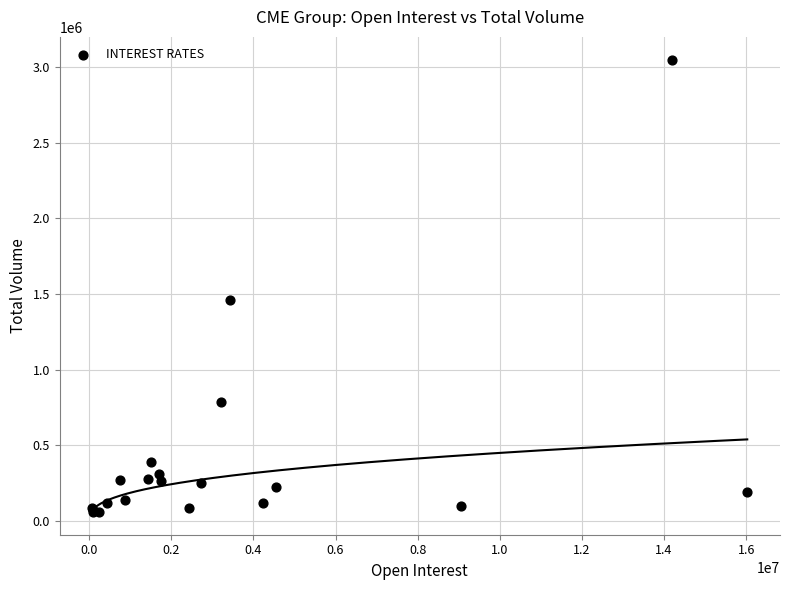

What Y value in the scatter plot is closest to 1554039?

1462740